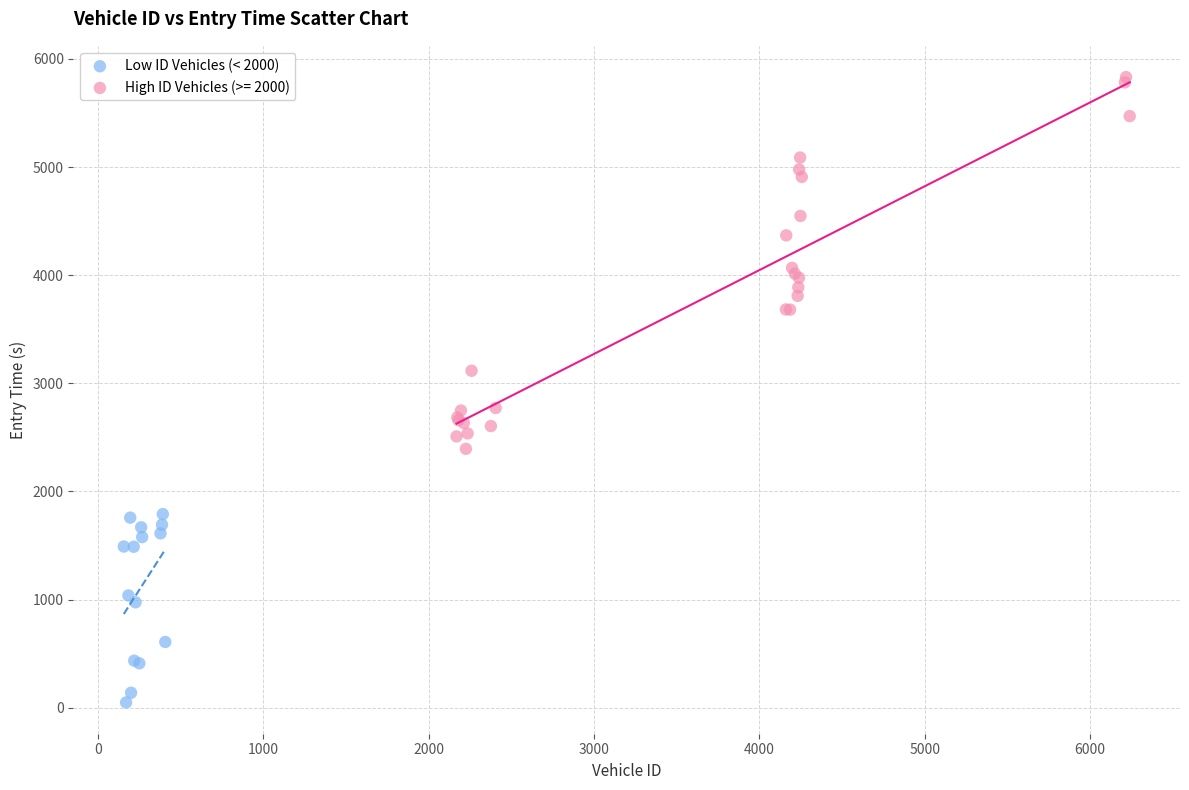

Which series contains the highest Y value?

High ID Vehicles (>= 2000)